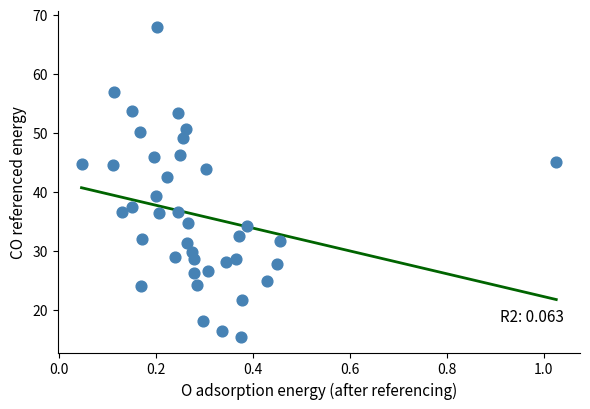

What is the range of X values (max minus min)?

1.0